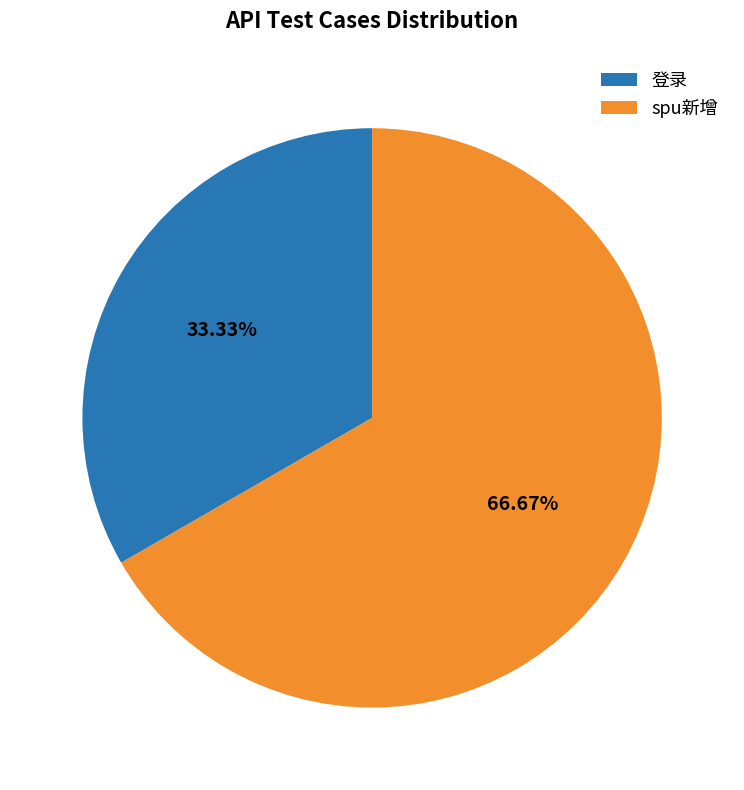

What is the ratio of the value at spu新增 to the value at 登录?

2.0